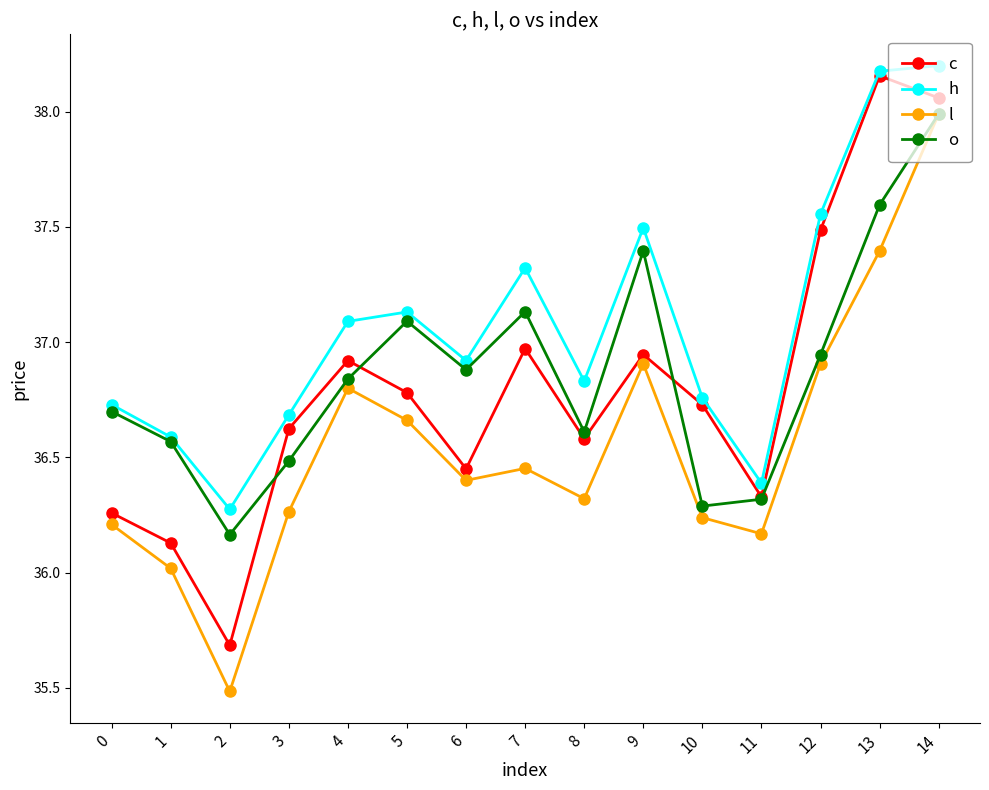

Does the chart display data point markers on the line(s)?

Yes